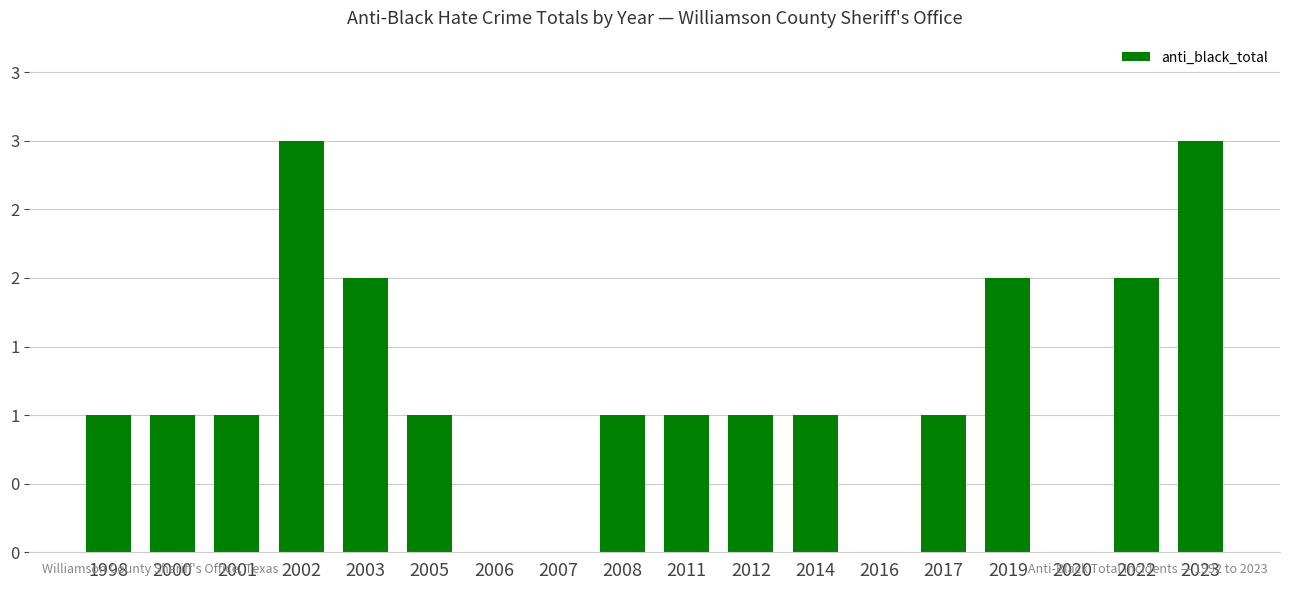

At which label does the data first exceed 1?

2002